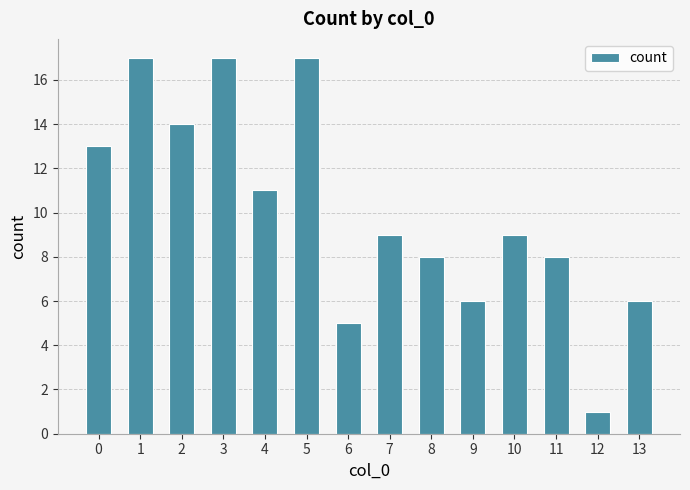

What is the difference between the maximum and second lowest values?

12